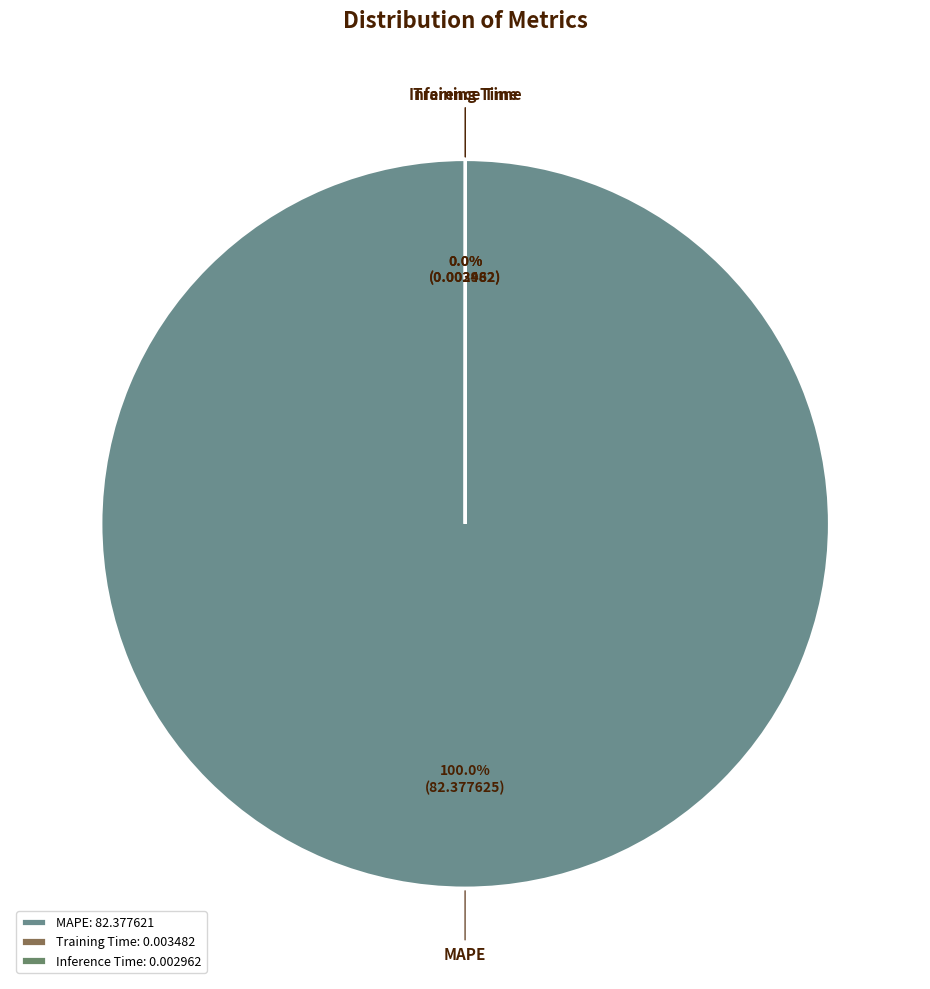

Do MAPE and Inference Time together represent more than half of the pie?

Yes